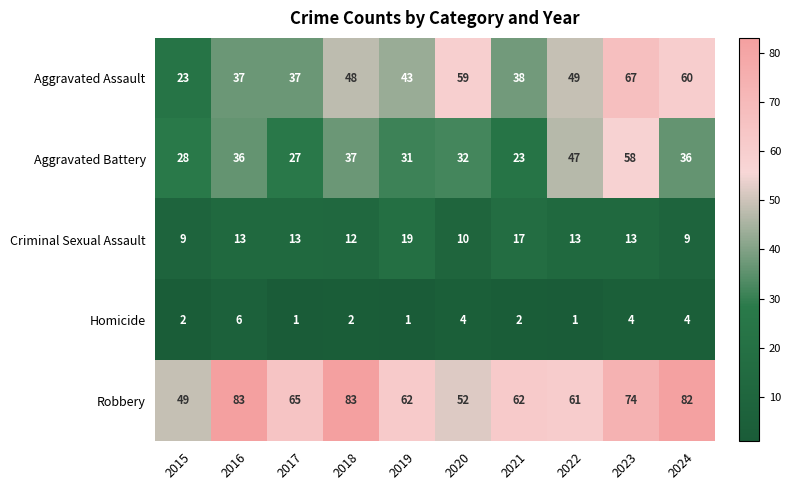

Is it true that Criminal Sexual Assault equals 12 at 2019?

False